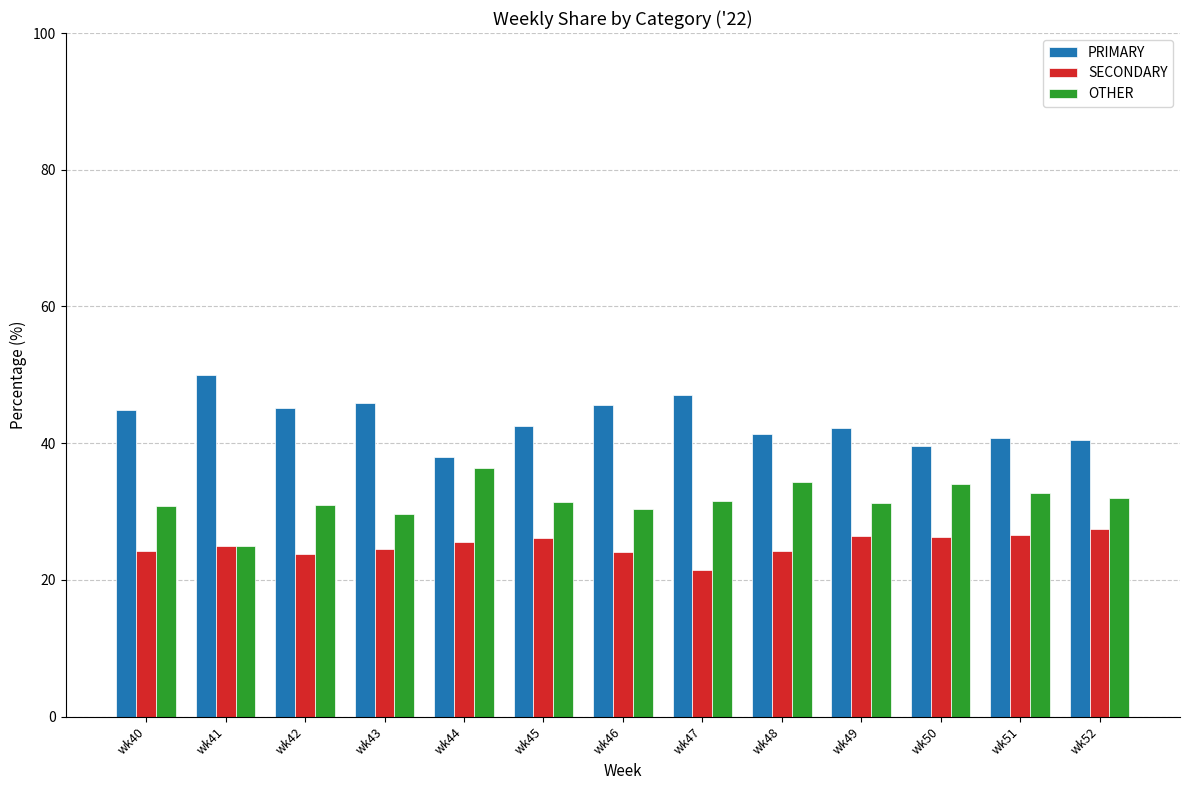

List the series in order of their overall mean, lowest first.

SECONDARY, OTHER, PRIMARY